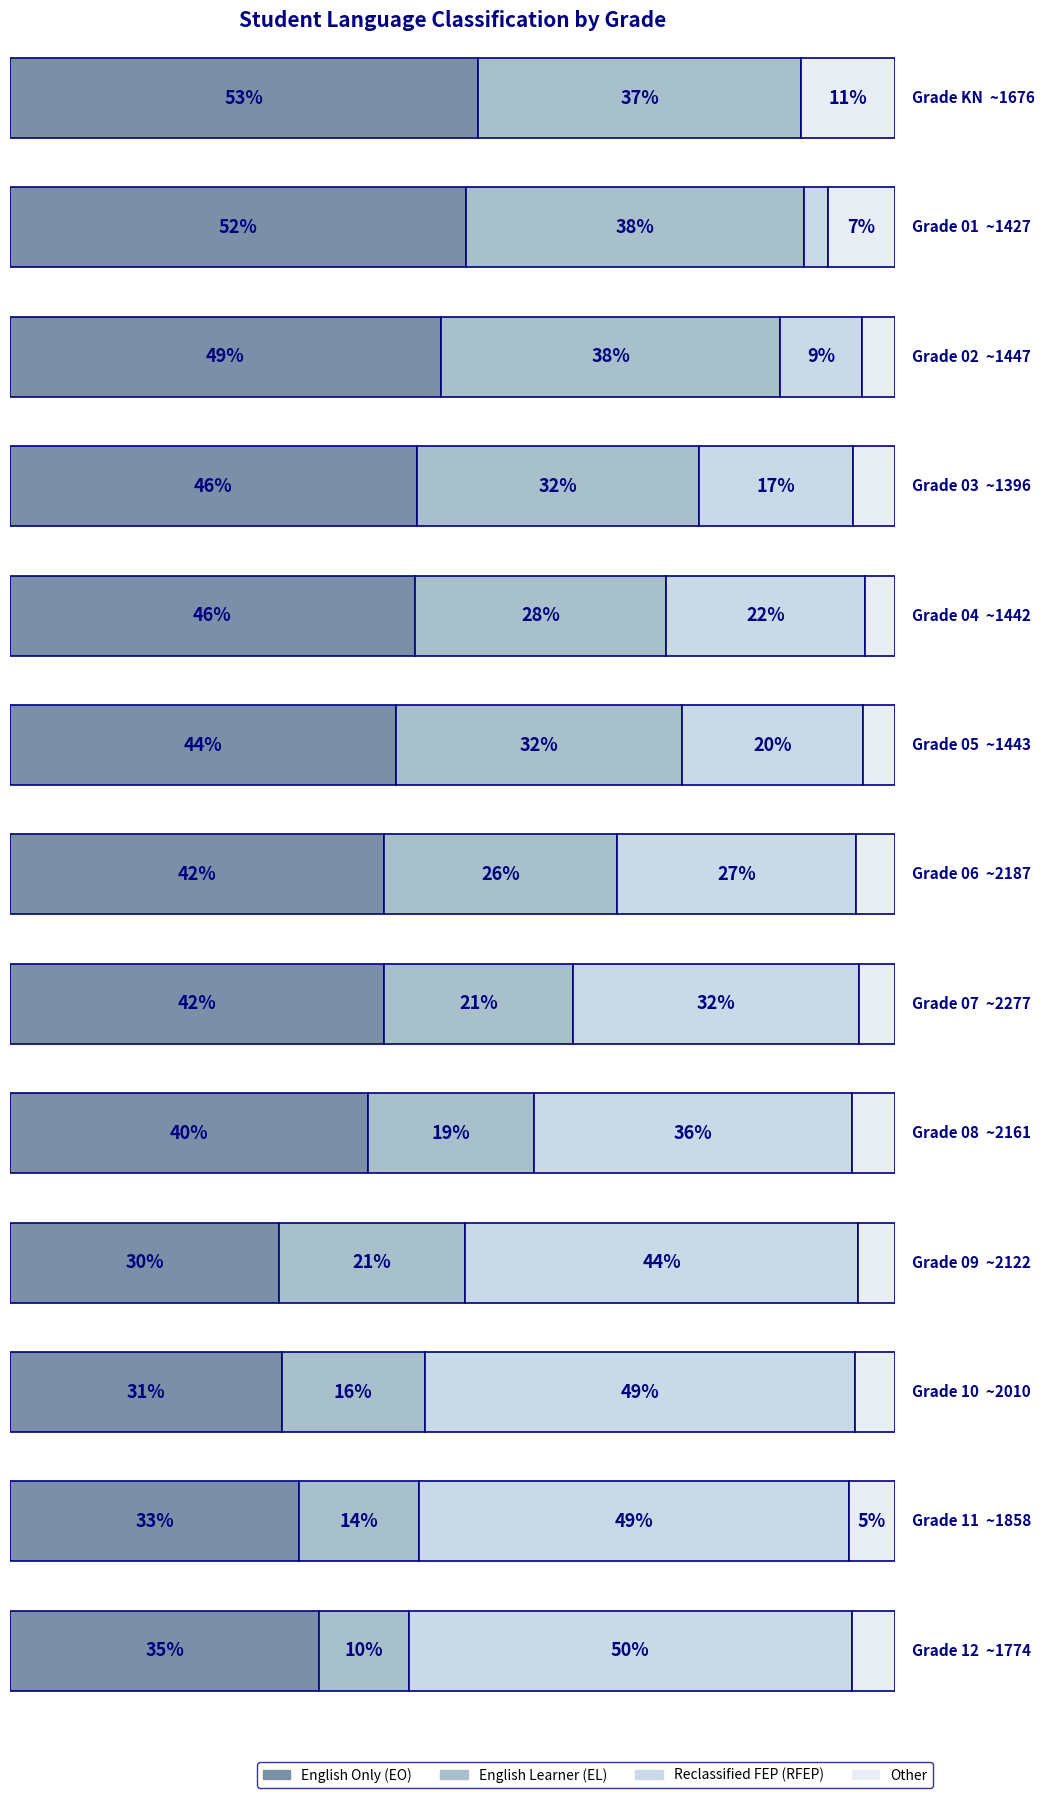

How many categories are shown in the chart?

13